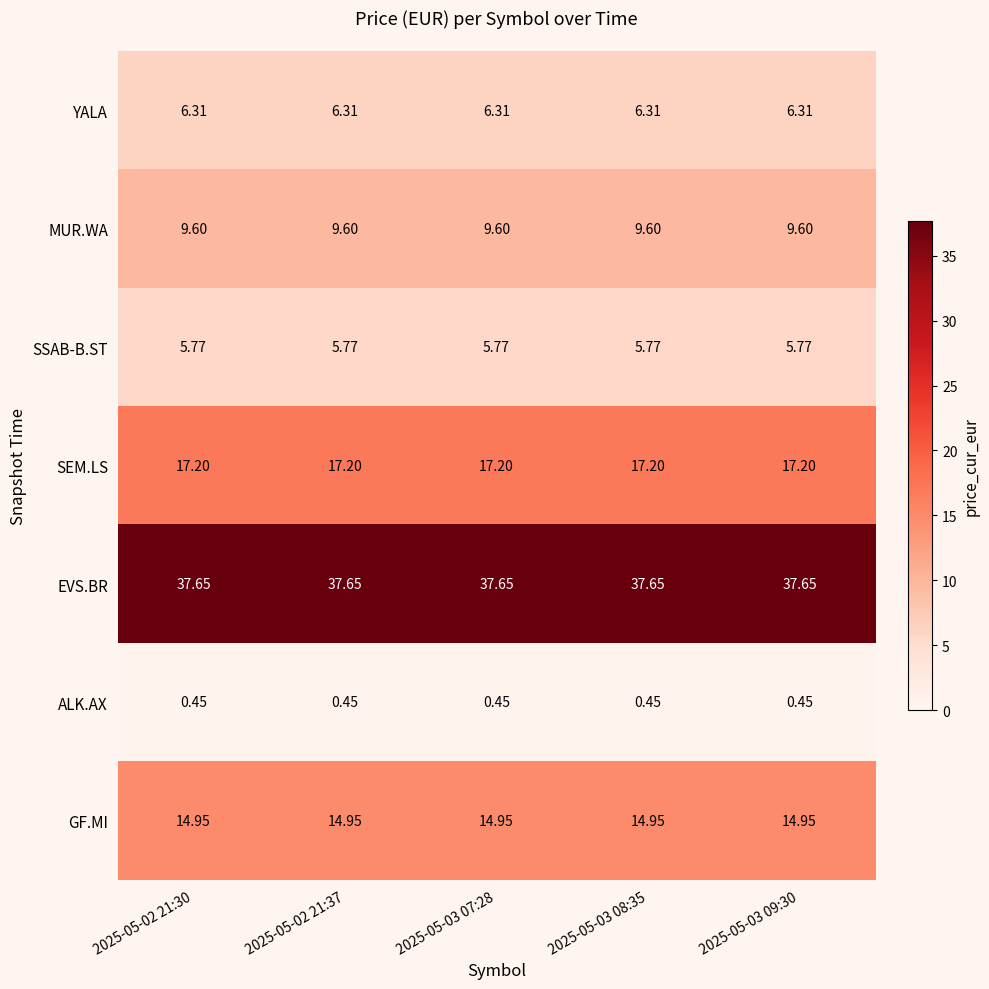

How many categories are shown in the chart?

5